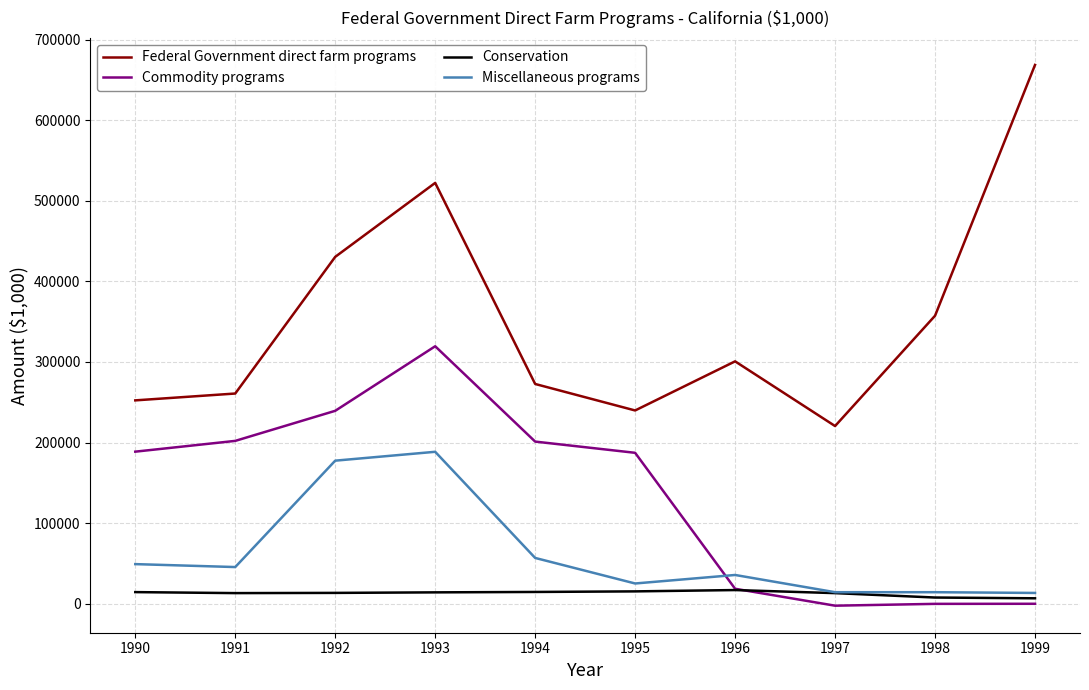

What is the spread (max minus min) of values at 1994?

258038